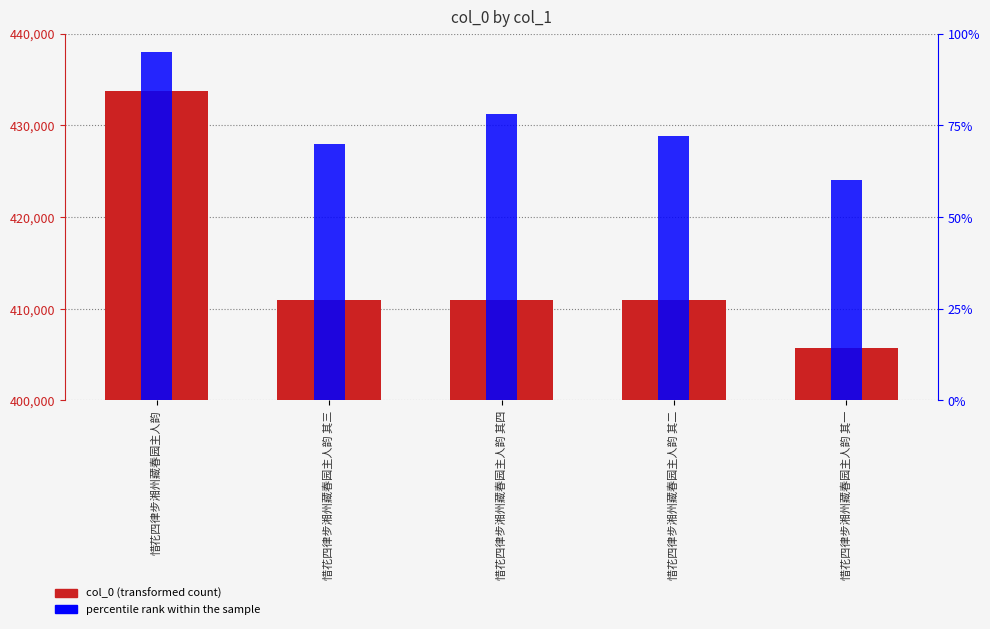

At which label does percentile rank within the sample reach its minimum?

惜花四律步湘州藏春园主人韵 其一